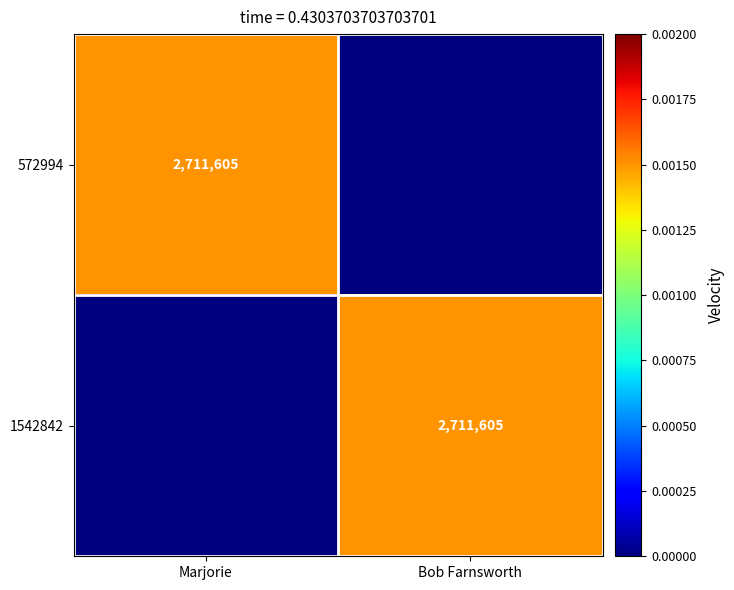

Is it true that 1542842 equals 1442022 at Bob Farnsworth?

False